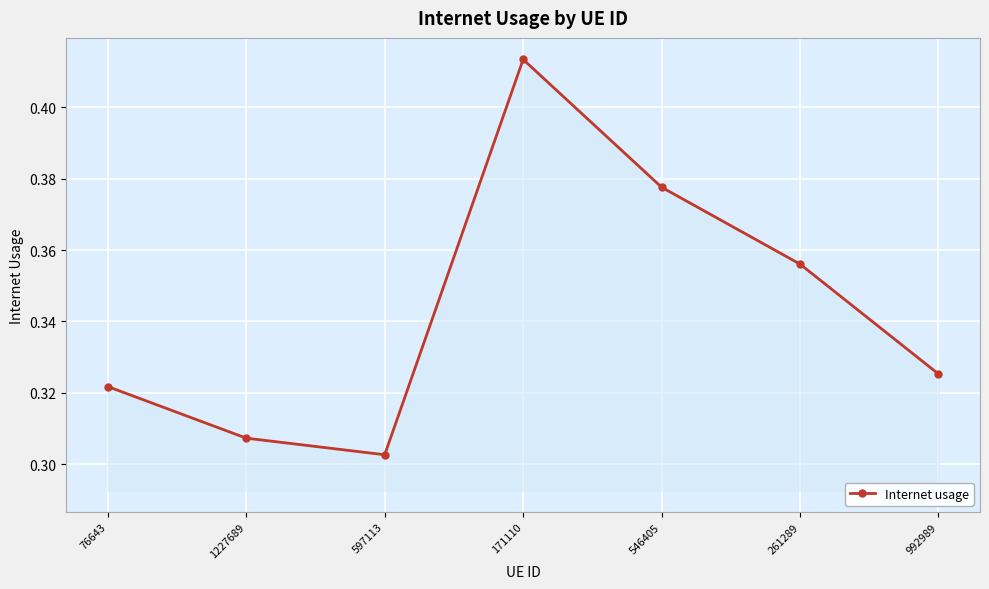

What is the sum of all values?

2.4